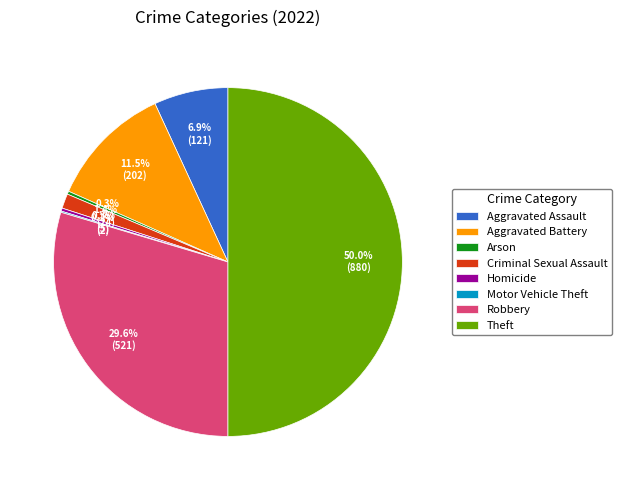

What percentage is the Aggravated Assault slice, to the nearest percent?

7%